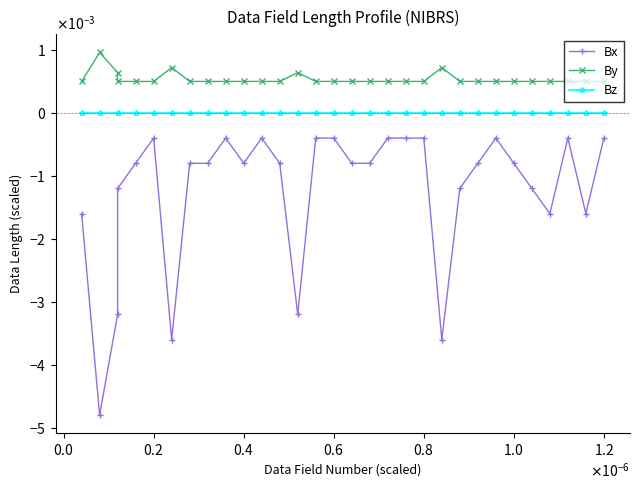

Which series has the largest total across all categories?

By